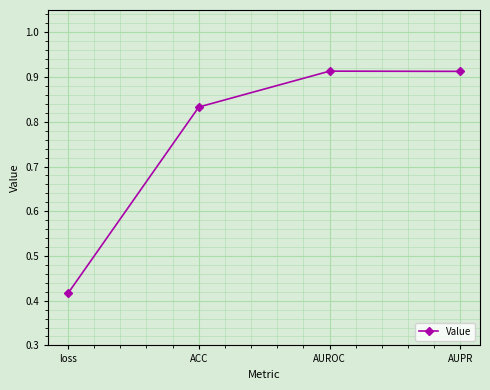

The chart shows a value of 1.6 at AUROC. True or false?

False